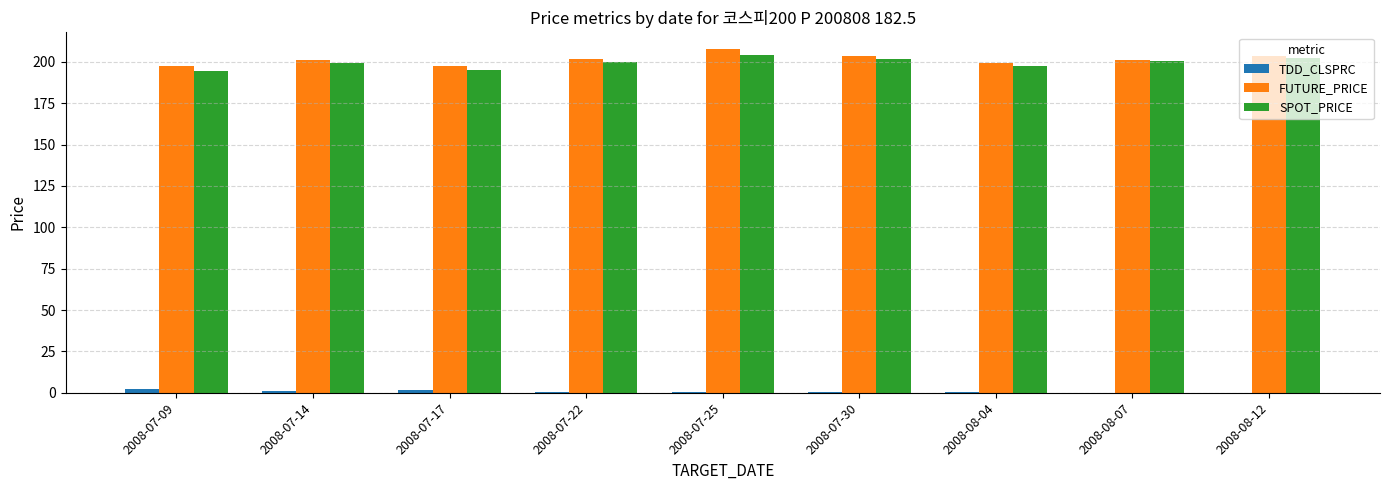

What is the greatest value displayed?

207.5